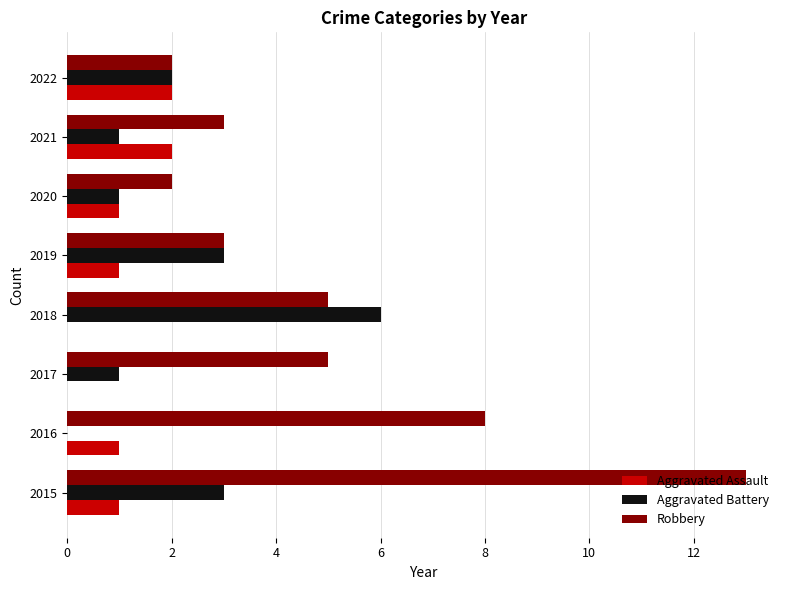

Which label corresponds to the largest value in the chart?

2015